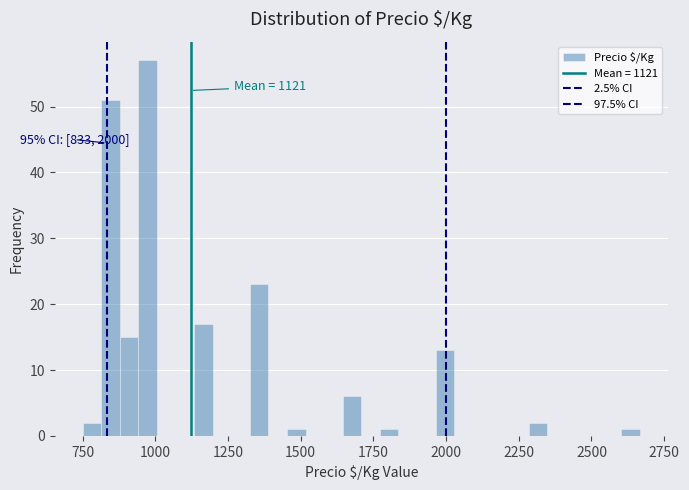

Read against the x-axis, roughly where is the centre of the tallest bar?

950